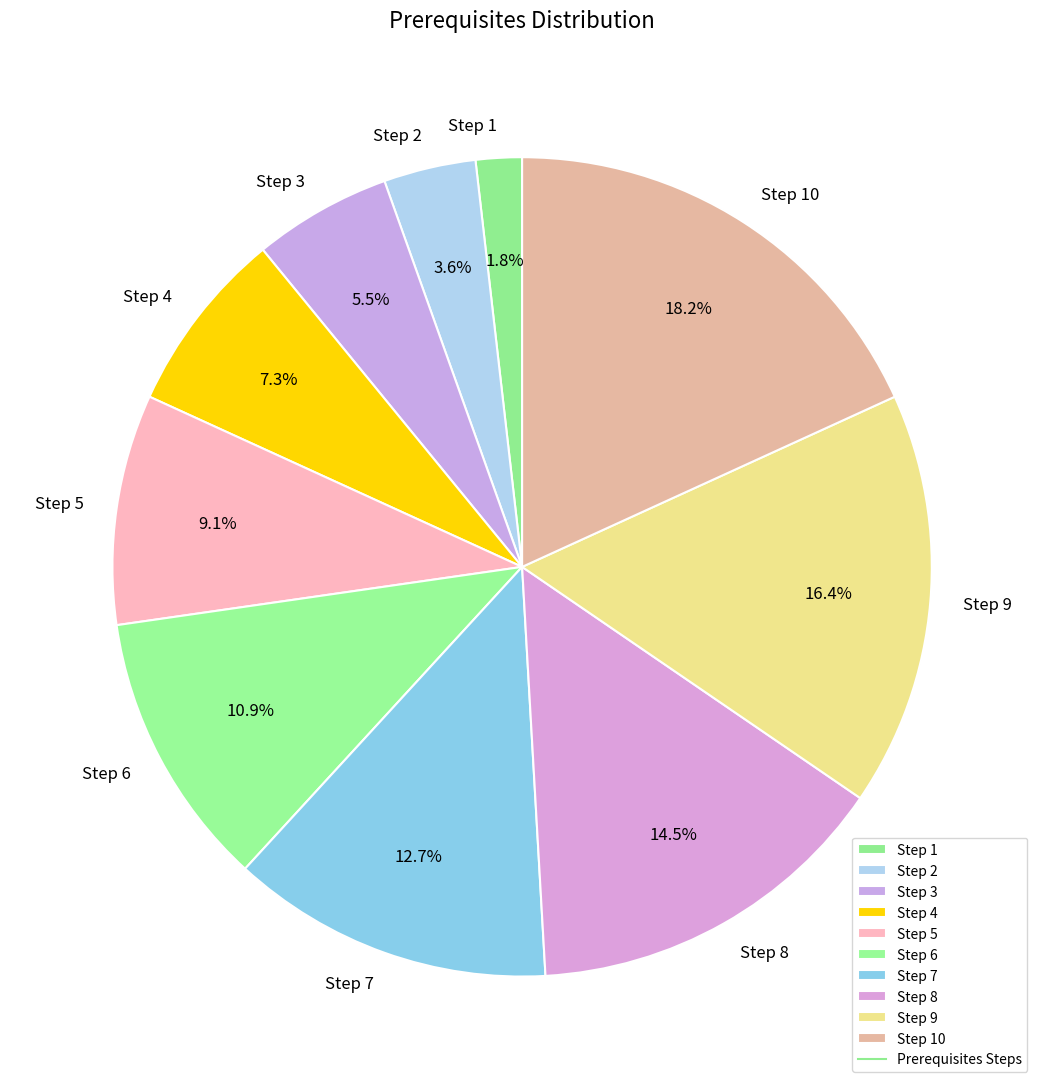

How many slices are in this pie chart?

10